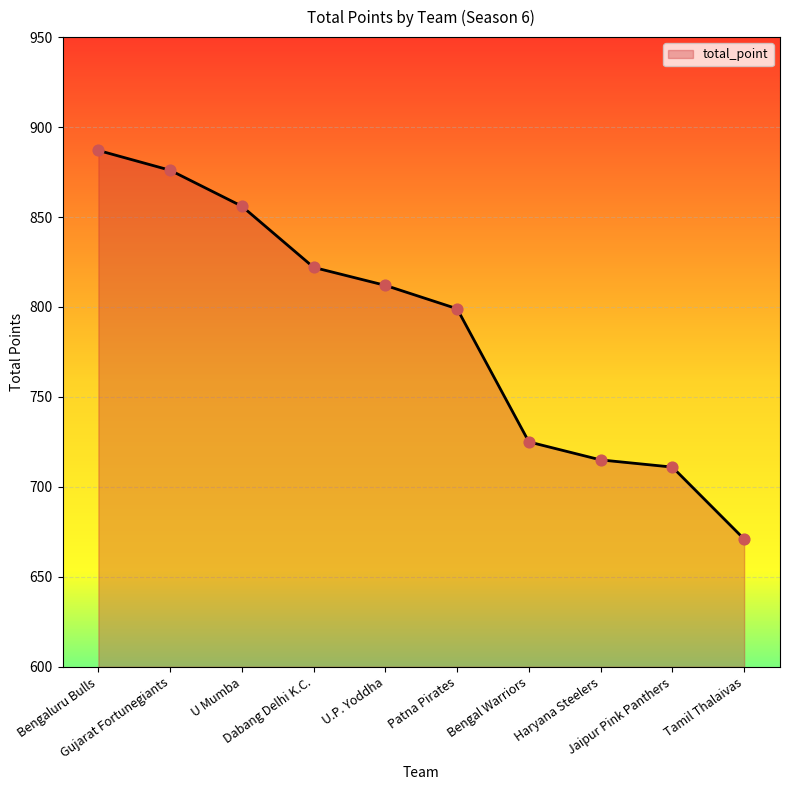

What is the change in value from Bengaluru Bulls to Tamil Thalaivas?

-216